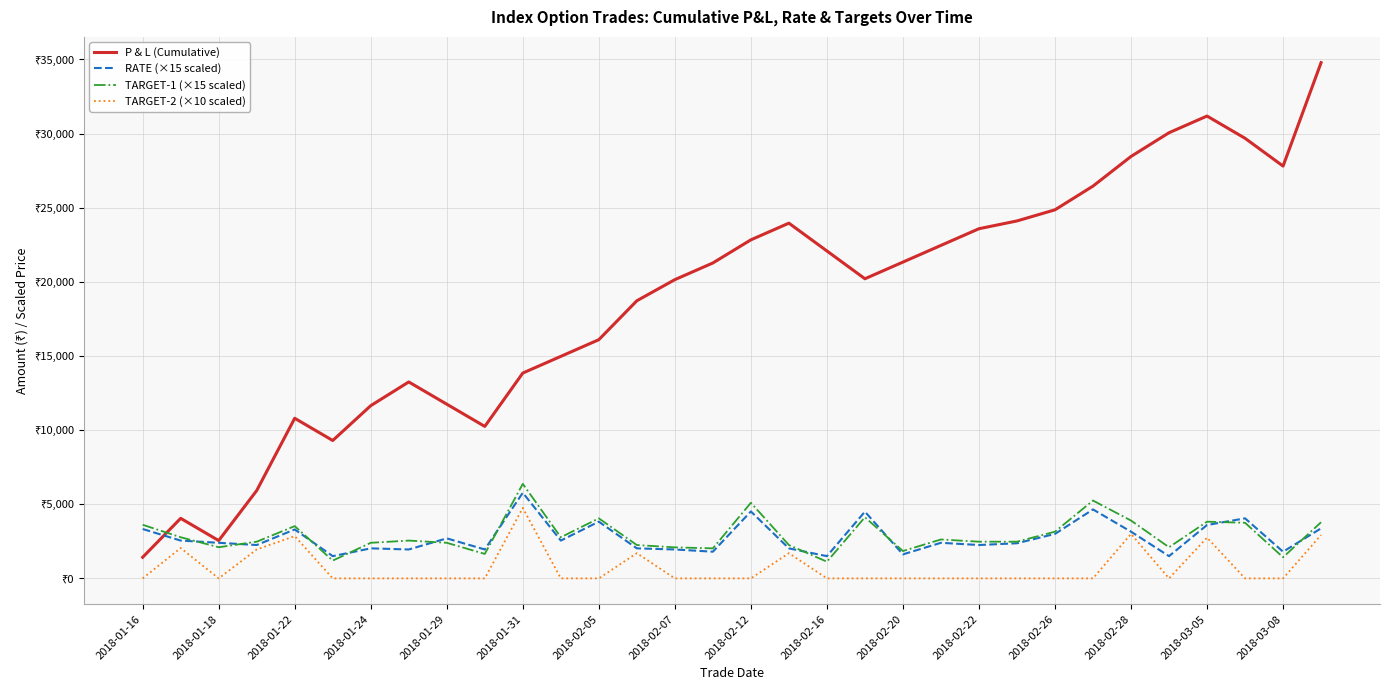

True or false: TARGET-1 (×15 scaled) and TARGET-2 (×10 scaled) intersect in this chart.

False